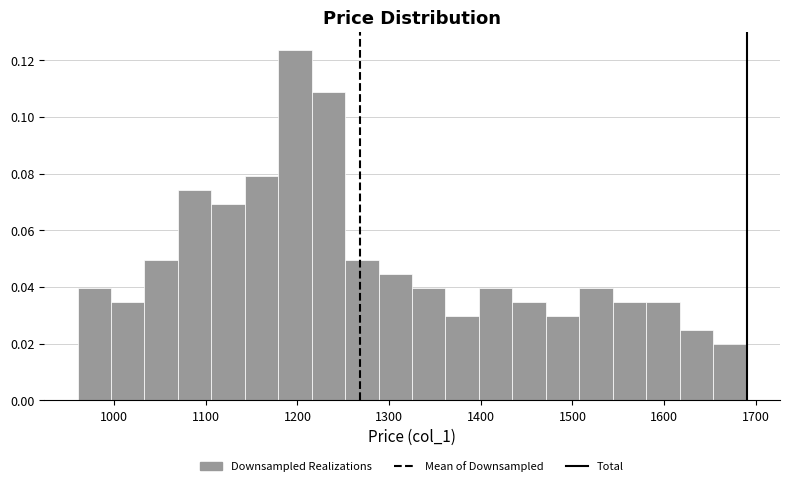

Around what value on the x-axis is the tallest bar? Give the approximate position of its centre, as read against the axis.

1200